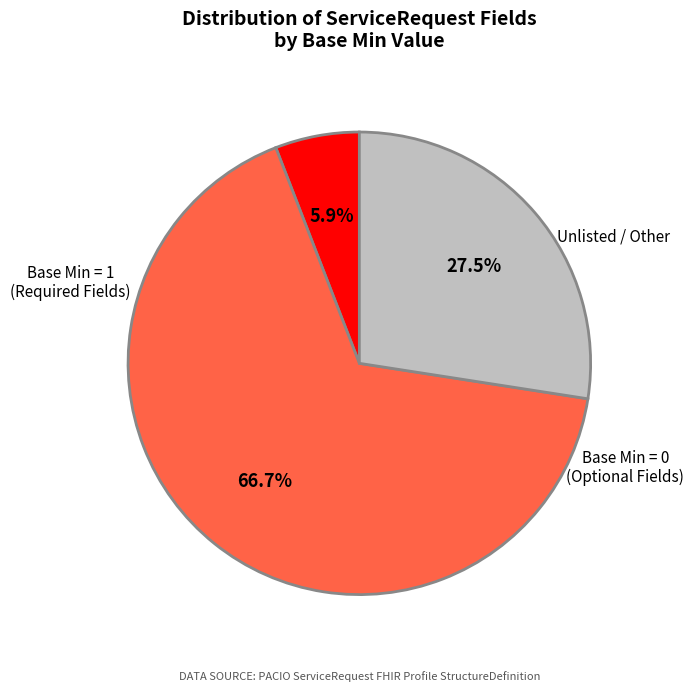

Is there any slice that represents more than half of the pie?

Yes